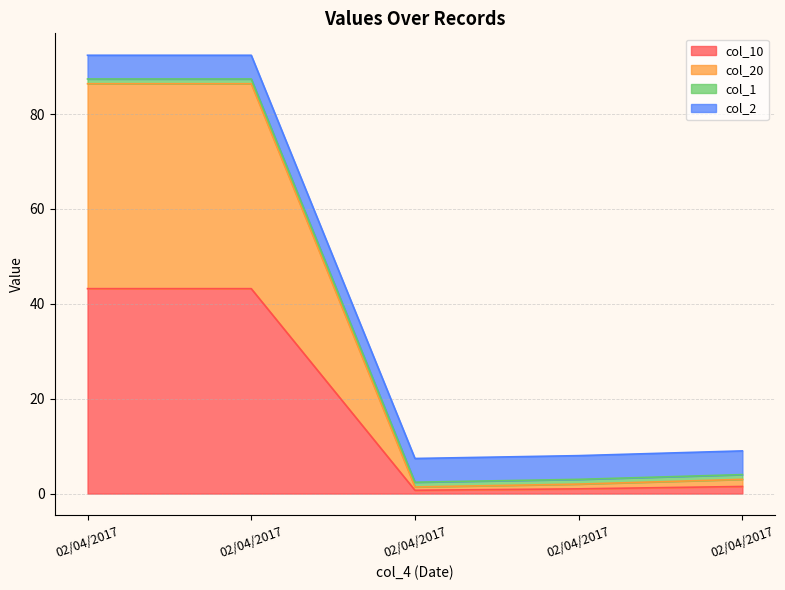

What is the difference between the maximum and second lowest values in the col_10 series?

42.2